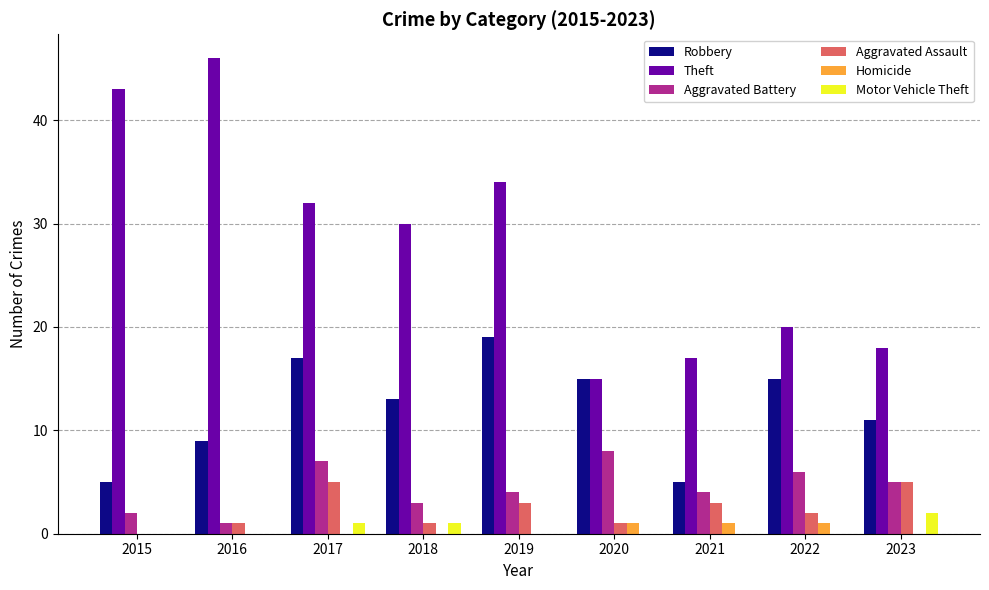

What is the sum of all Motor Vehicle Theft values?

4